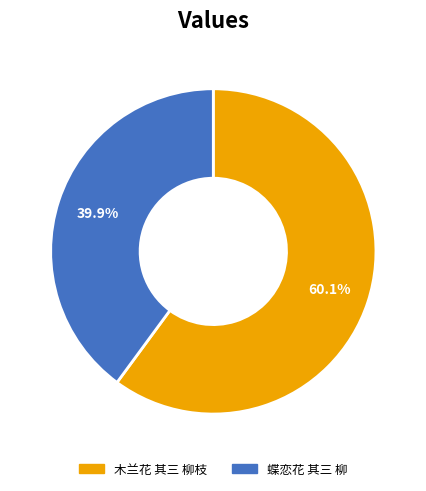

Count the number of slices in the pie.

2